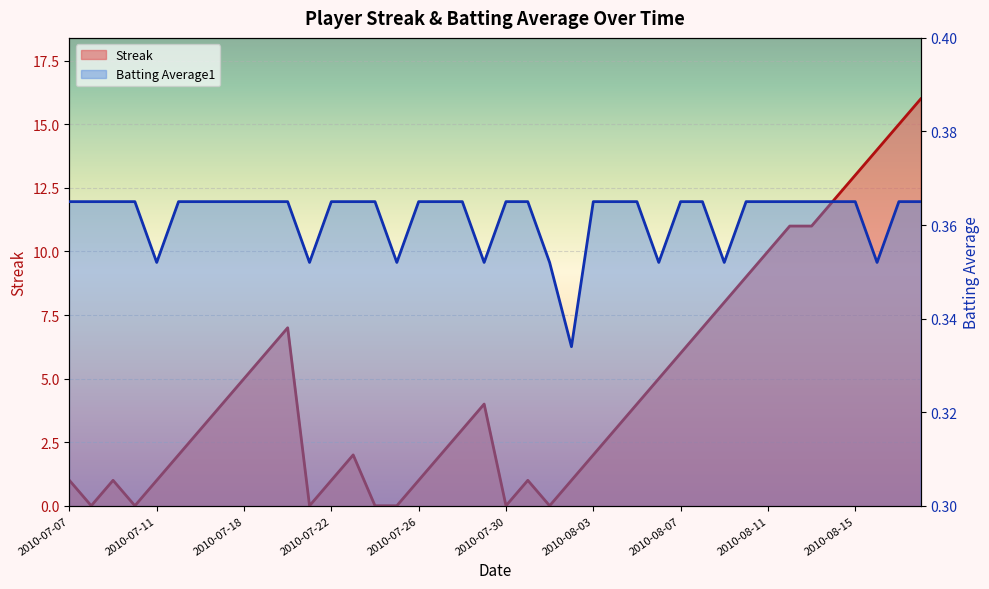

How many lines are shown in the chart?

2